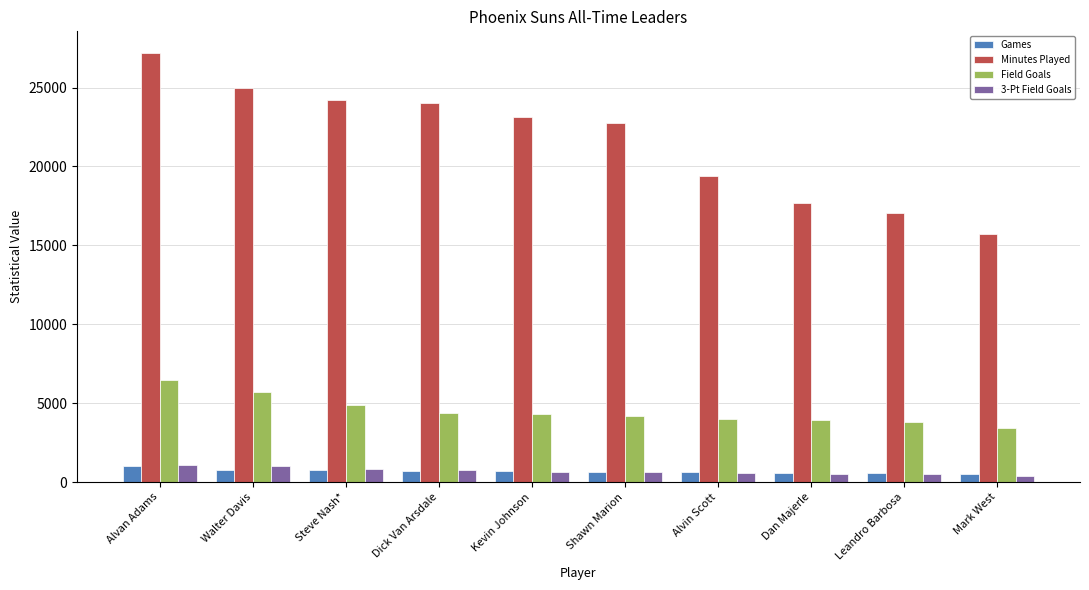

What is the label of the 10th bar from the left?

Mark West